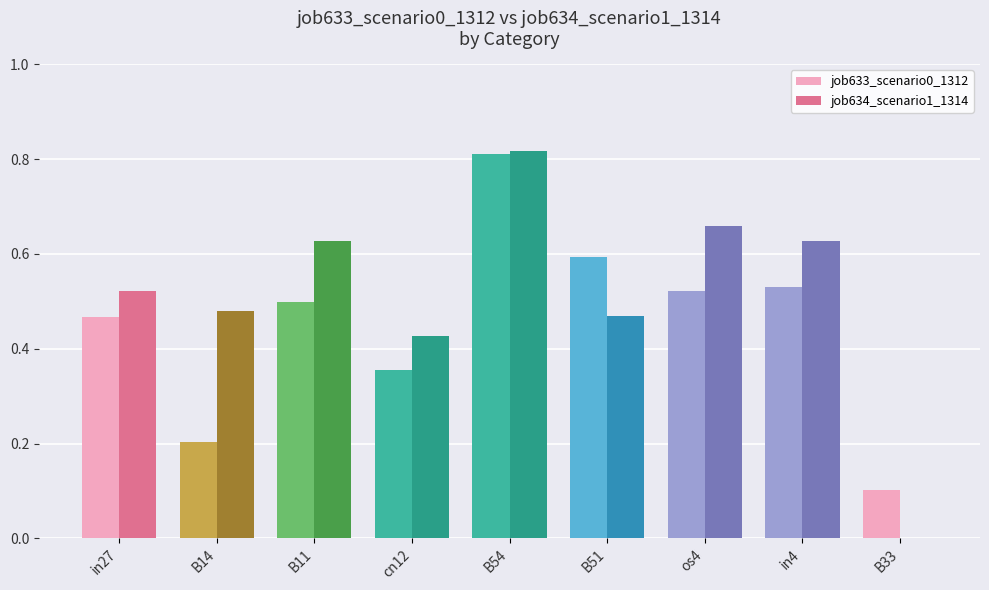

True or false: job633_scenario0_1312 has a value of 0.1 at in27.

False